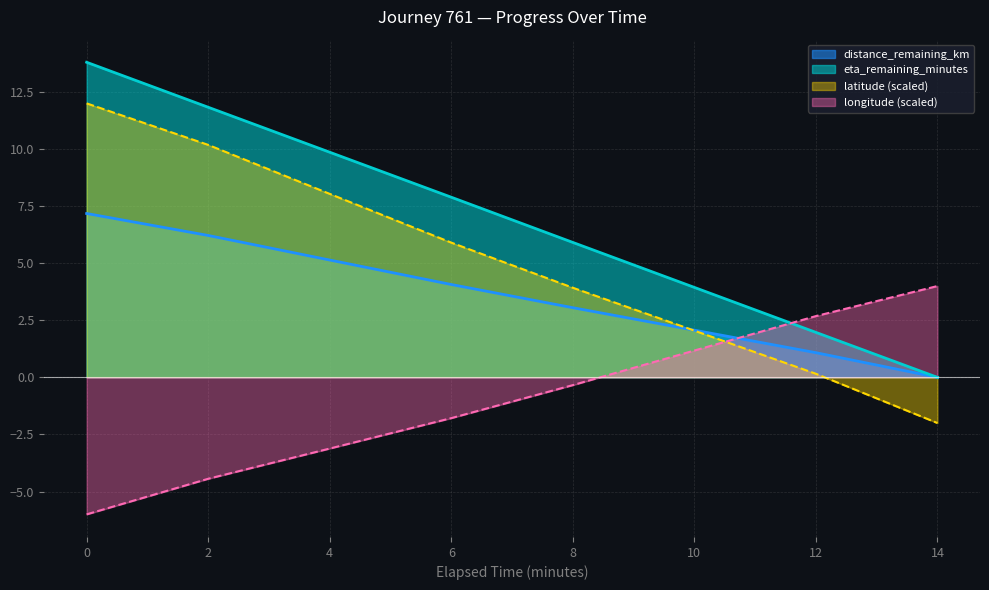

Rank the categories by eta_remaining_minutes value from highest to lowest.

0, 2, 4, 6, 8, 10, 12, 14